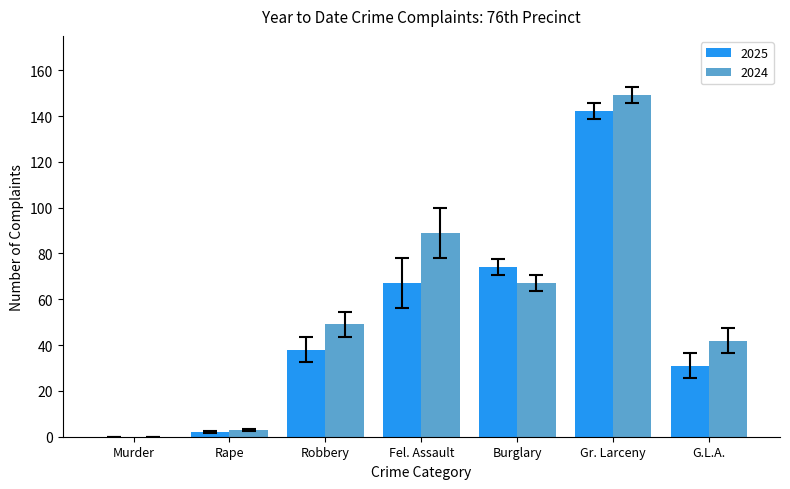

Between Burglary and G.L.A., which series saw the biggest shift?

2025